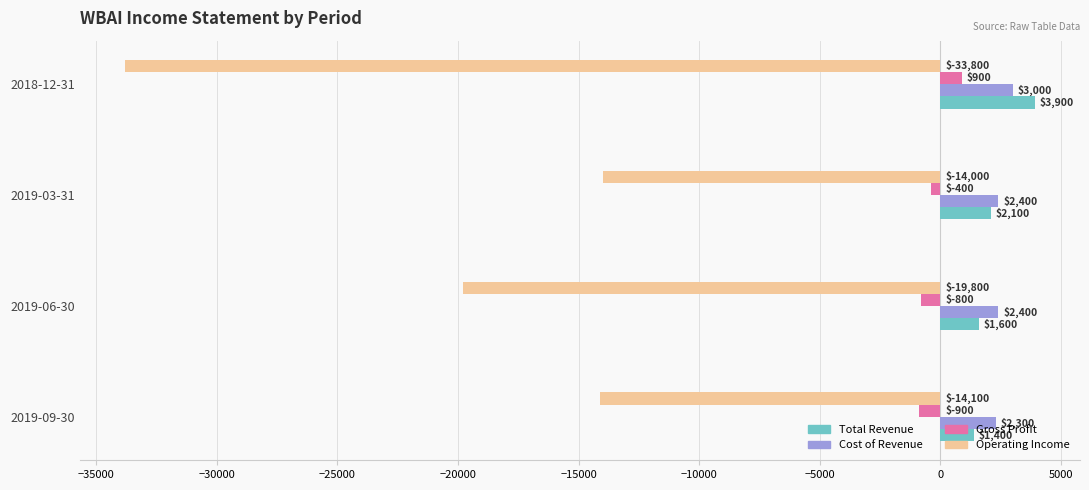

At which category is the sum across all series the highest?

2019-03-31